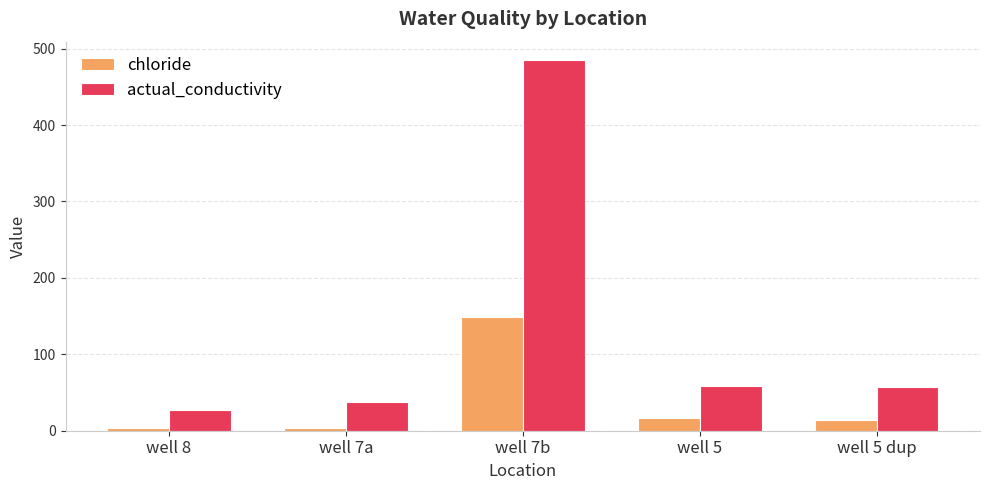

What is the smallest value displayed?

3.1